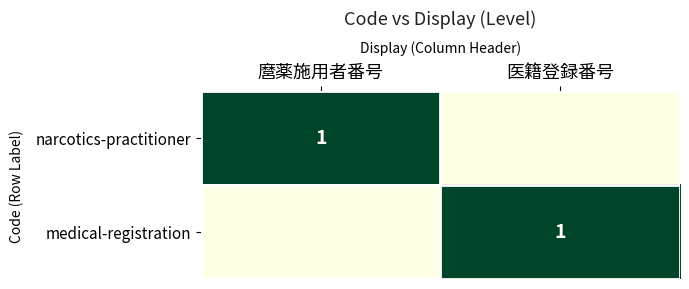

The medical-registration series shows 0 at 医籍登録番号. True or false?

False